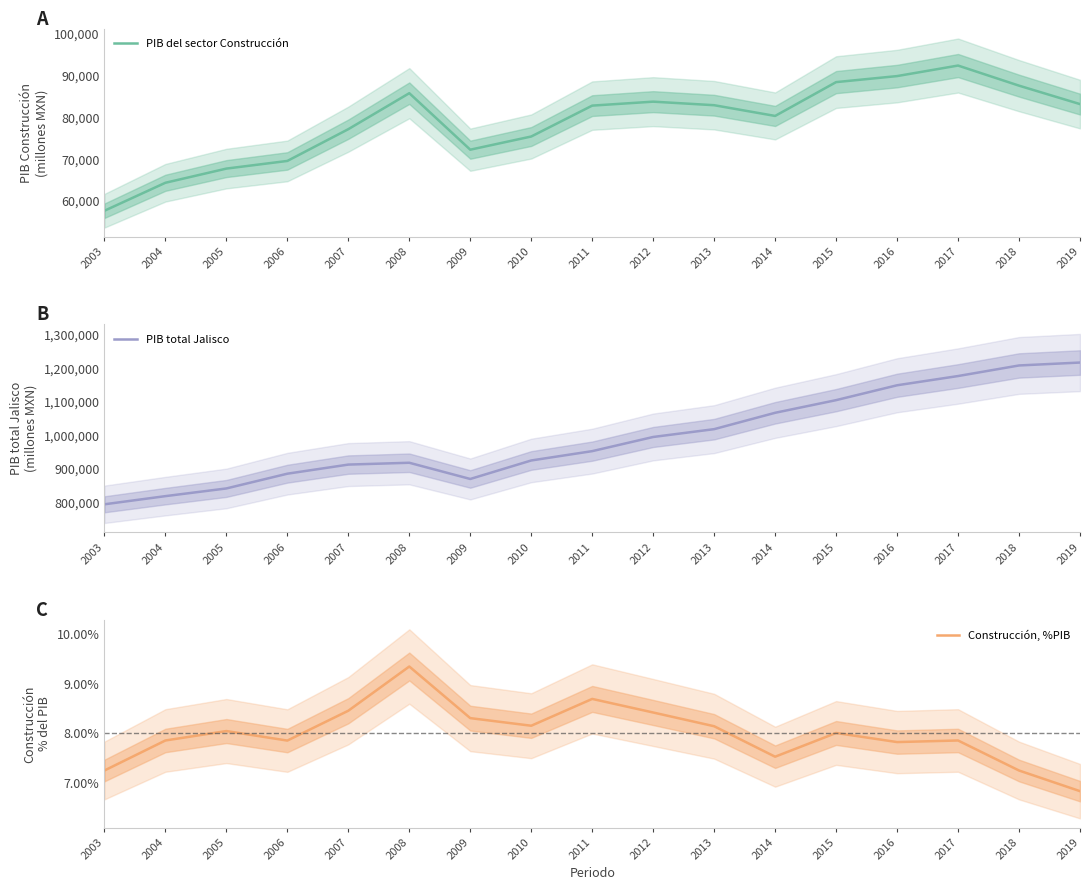

True or false: Construcción, %PIB and PIB del sector Construcción intersect in this chart.

False